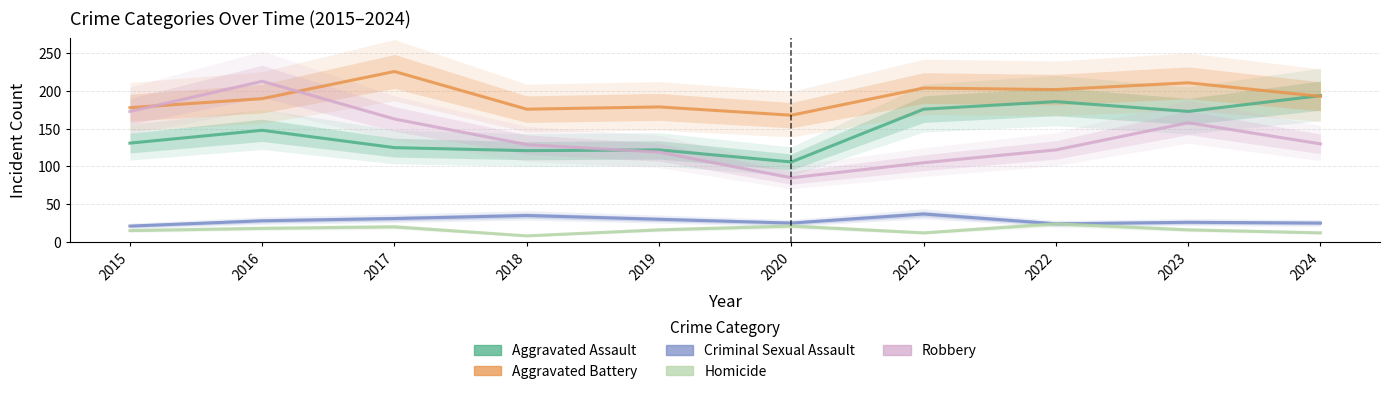

Reading left to right, list all the values displayed in this chart.

Aggravated Assault: 2015=131	2016=148	2017=125	2018=121	2019=122	2020=106	2021=176	2022=186	2023=173	2024=194
Aggravated Battery: 2015=178	2016=190	2017=226	2018=176	2019=179	2020=168	2021=204	2022=202	2023=211	2024=193
Criminal Sexual Assault: 2015=21	2016=28	2017=31	2018=35	2019=30	2020=25	2021=37	2022=24	2023=26	2024=25
Homicide: 2015=15	2016=18	2017=20	2018=8	2019=16	2020=21	2021=12	2022=24	2023=16	2024=12
Robbery: 2015=173	2016=213	2017=163	2018=129	2019=119	2020=85	2021=105	2022=122	2023=158	2024=130